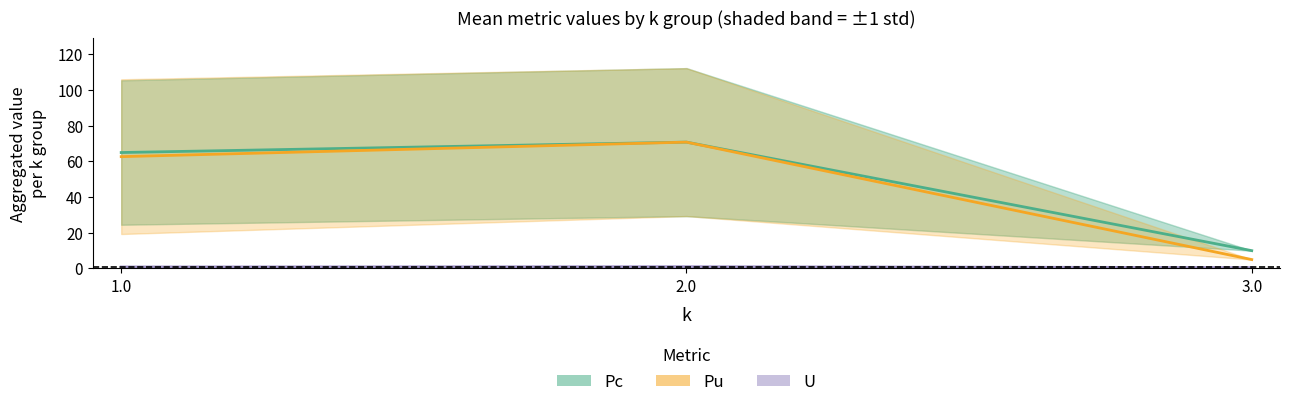

What is the difference between the Pu (mean) values at 3.0 and 1.0?

57.7